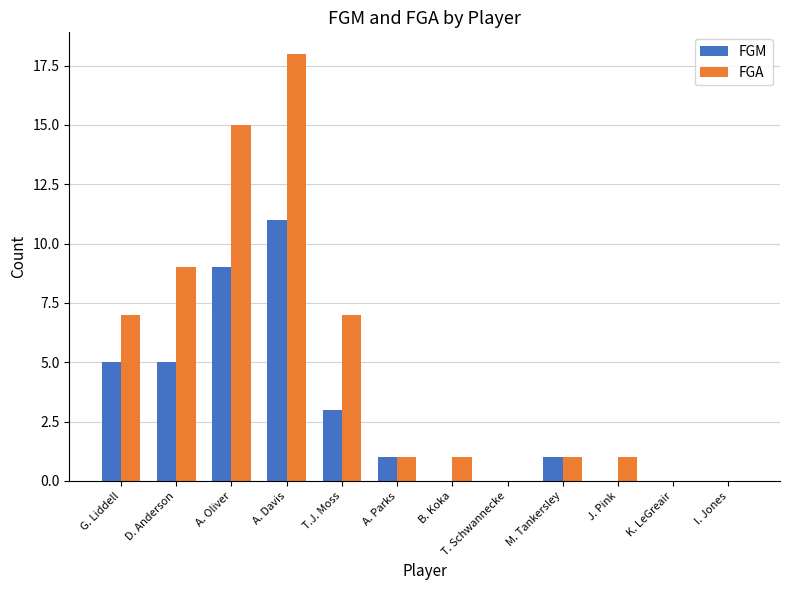

The FGA series shows 1 at M. Tankersley. True or false?

True